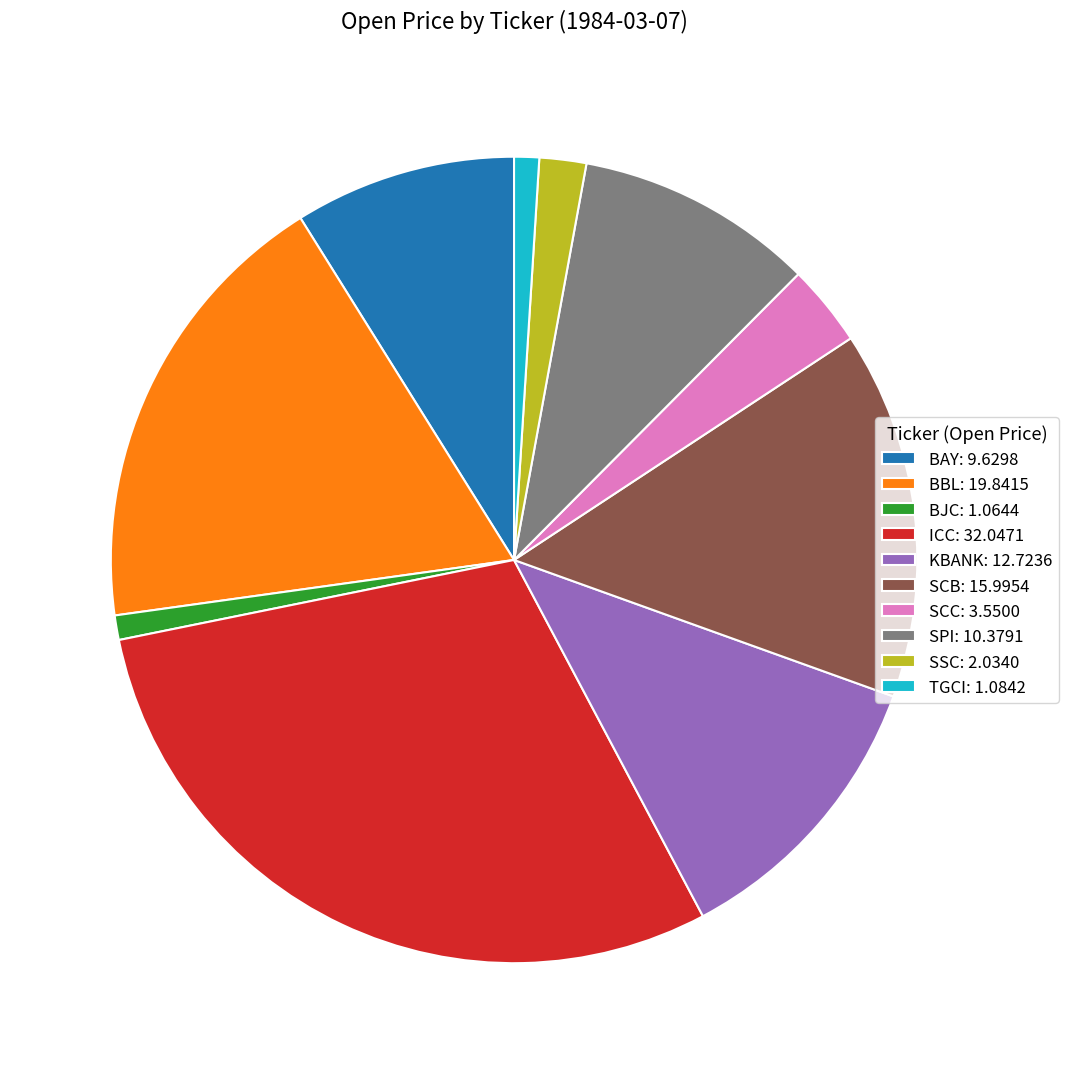

Is it true that SPI: 10.3791 is 10% of the pie?

True